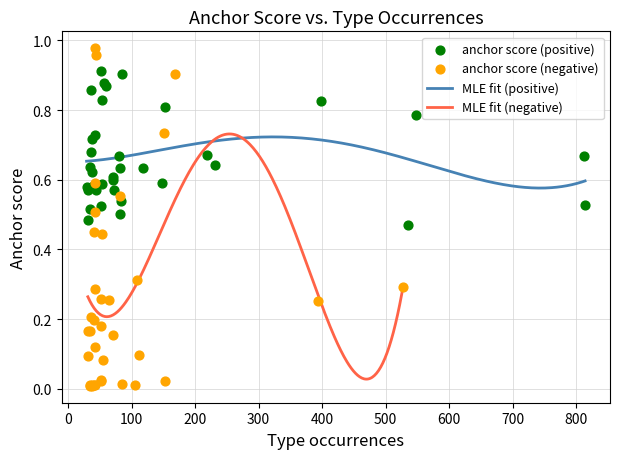

What is the total value across all series at 26?

0.6